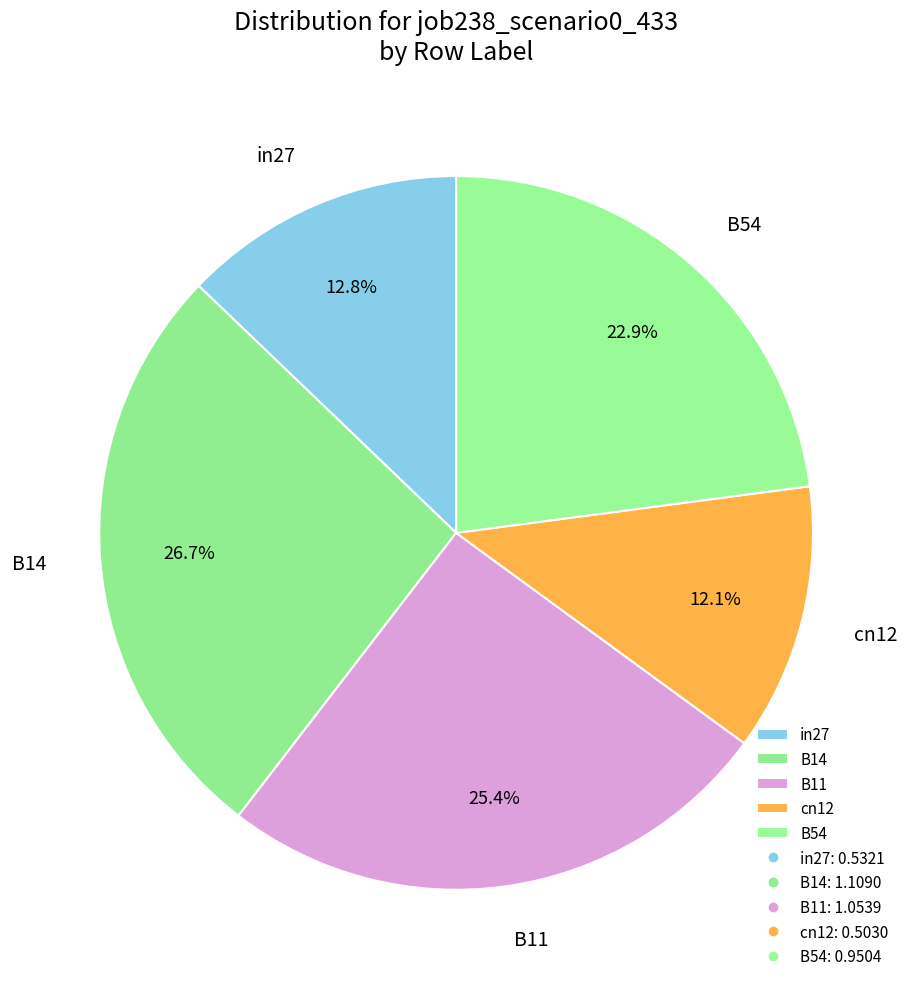

How much of the chart is everything except cn12?

87.9%